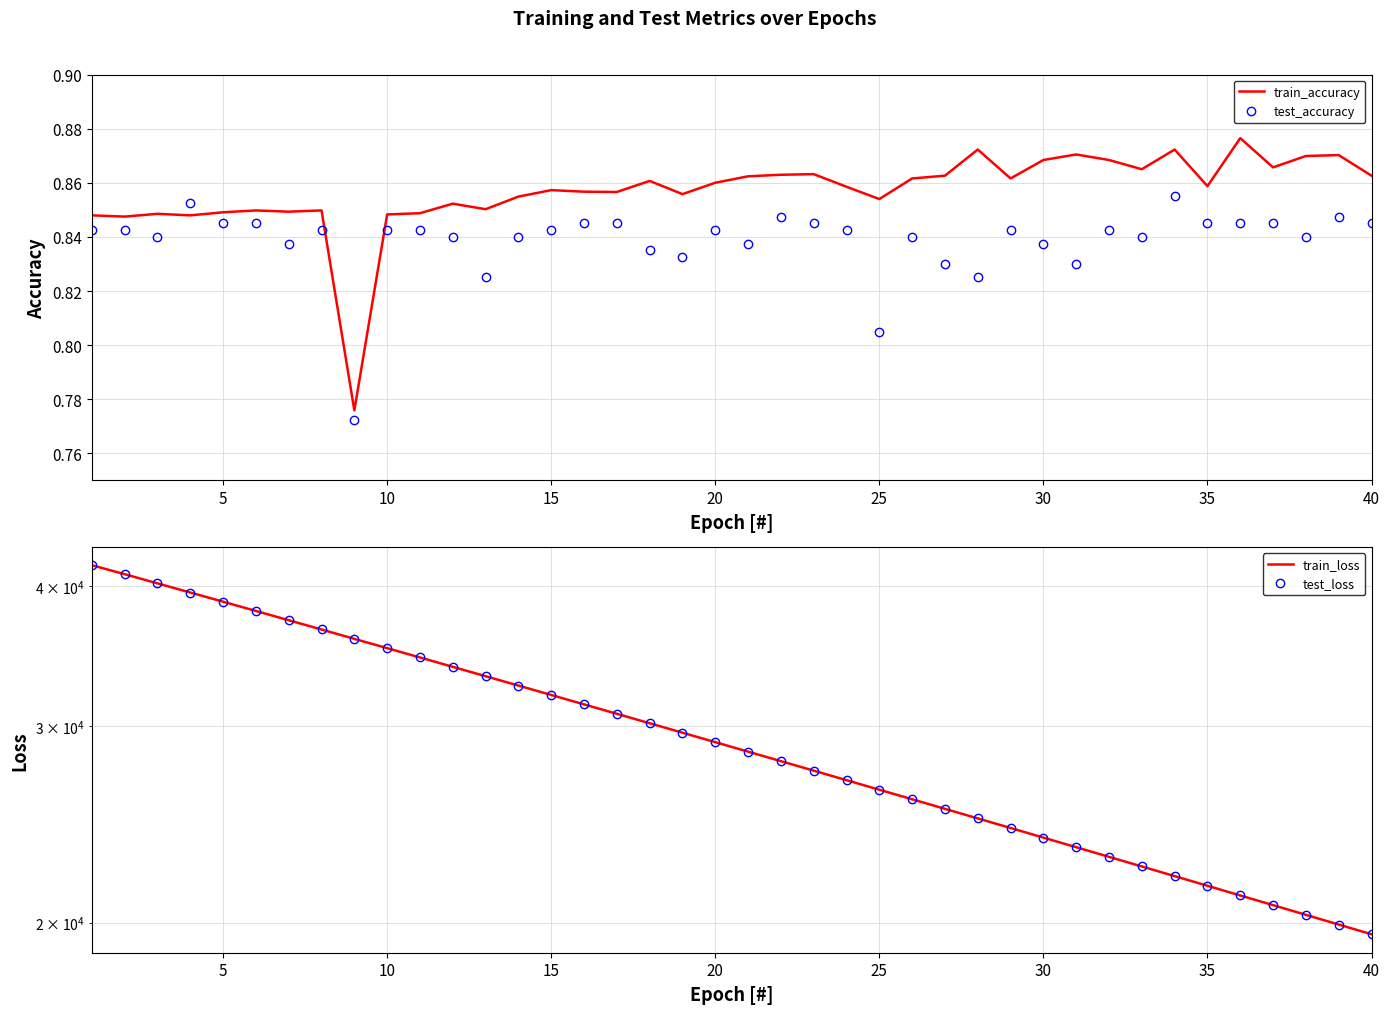

What is the smallest value displayed?

0.8